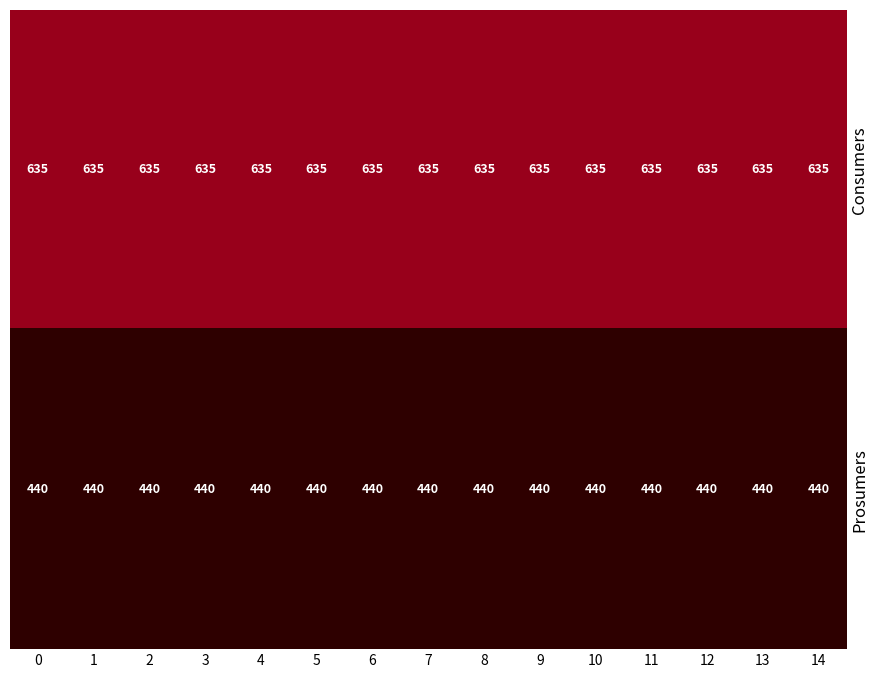

Rank the series by their average value, from lowest to highest.

Prosumers, Consumers